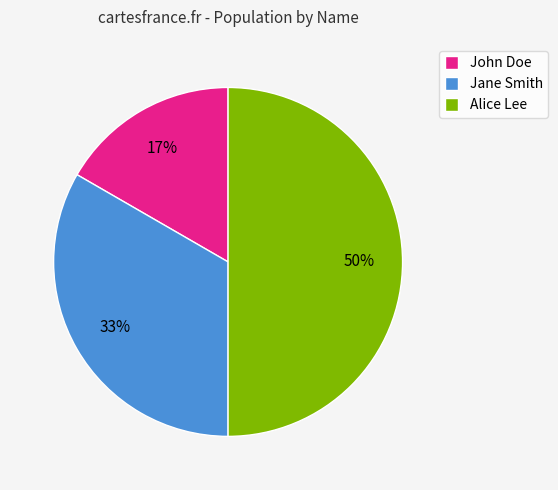

How many segments does this pie chart have?

3